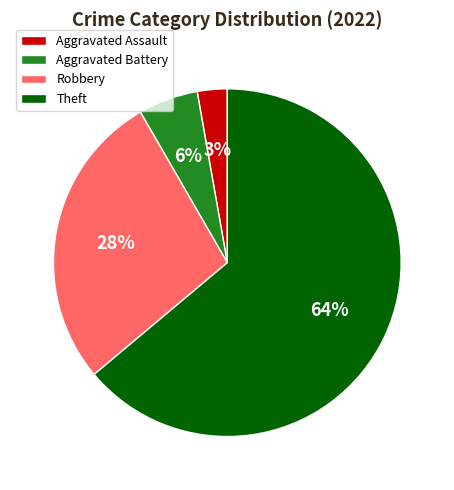

To the nearest percent, what is the average slice percentage?

25%